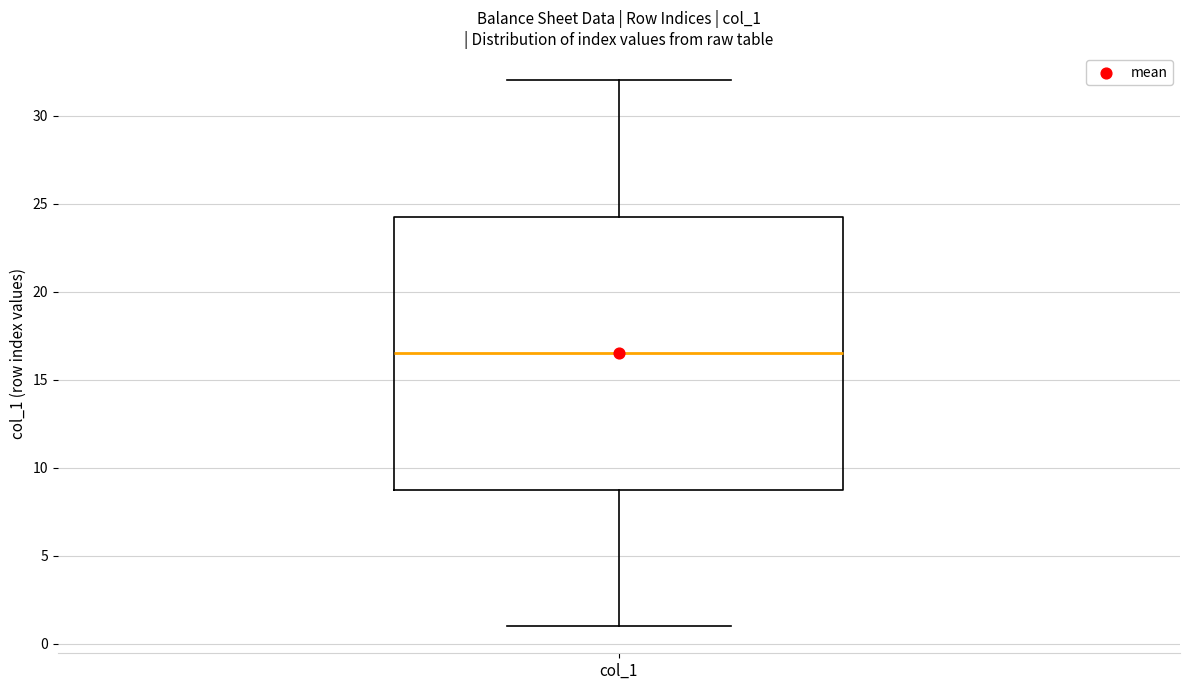

Read this box plot against the y-axis: the position of the median line, the range covered by the box, and the ends of both whiskers. The values are not printed on the chart, so give them approximately, as read against the axis.

median 16.5, box 9.0 to 24.5, whiskers 1.0 to 32.0